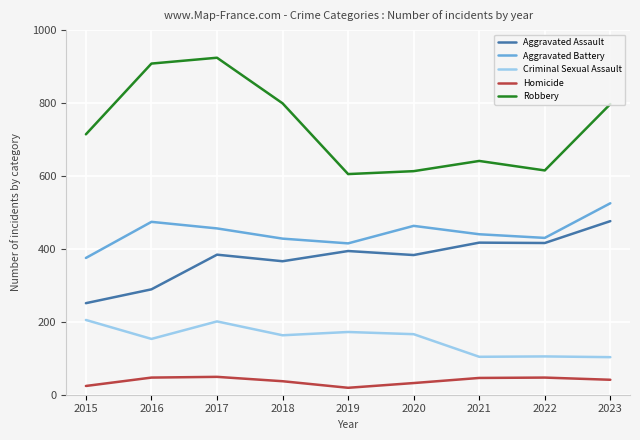

What is the highest value of the Robbery series?

924